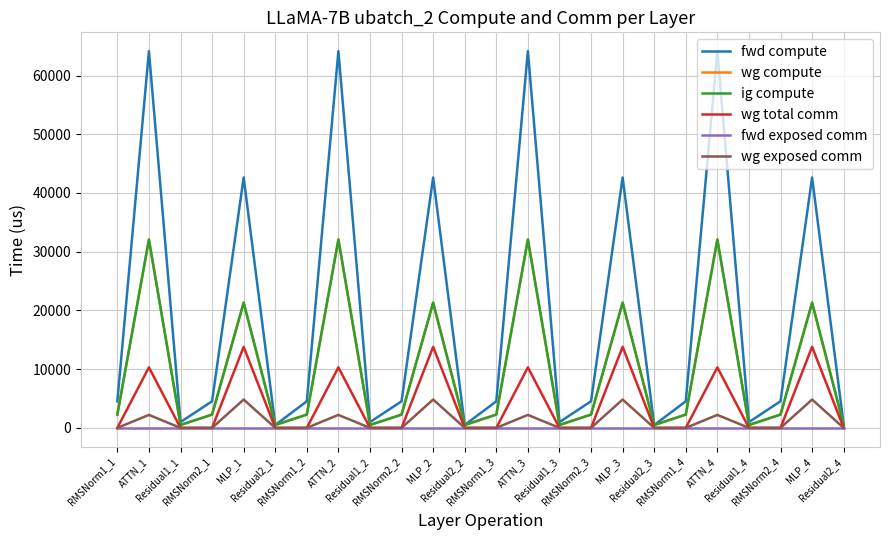

How many interior local valleys does the fwd compute series have?

7